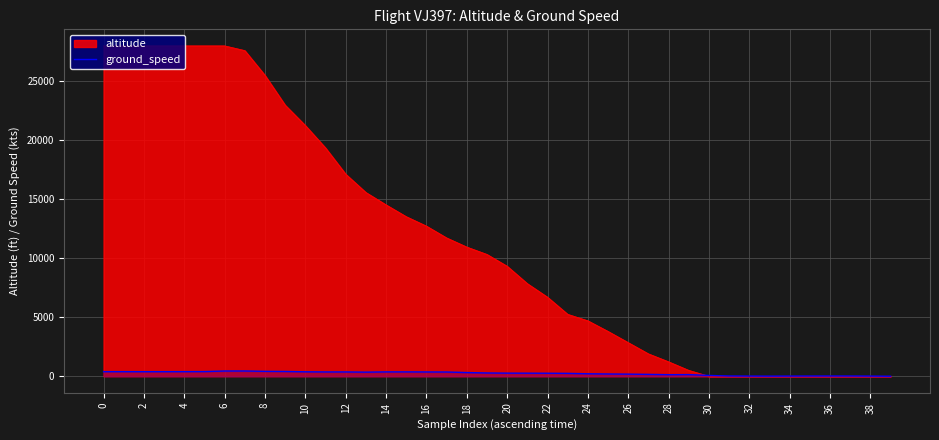

How many data points are less than 281?

20